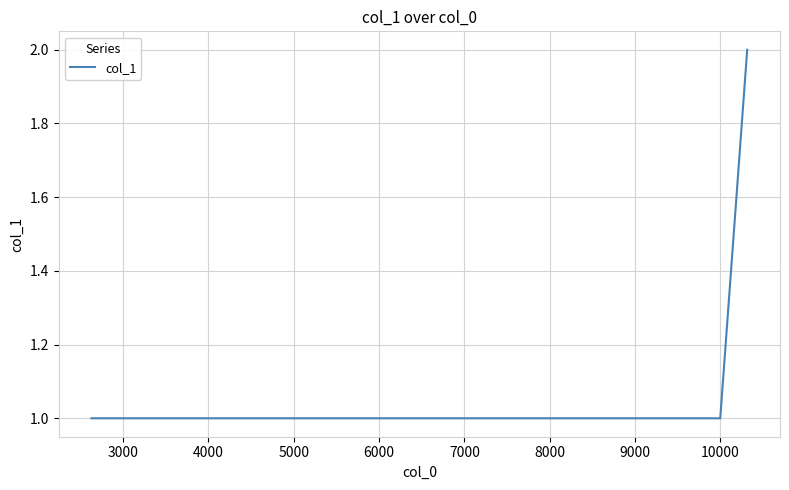

What is the sum of all values?

5